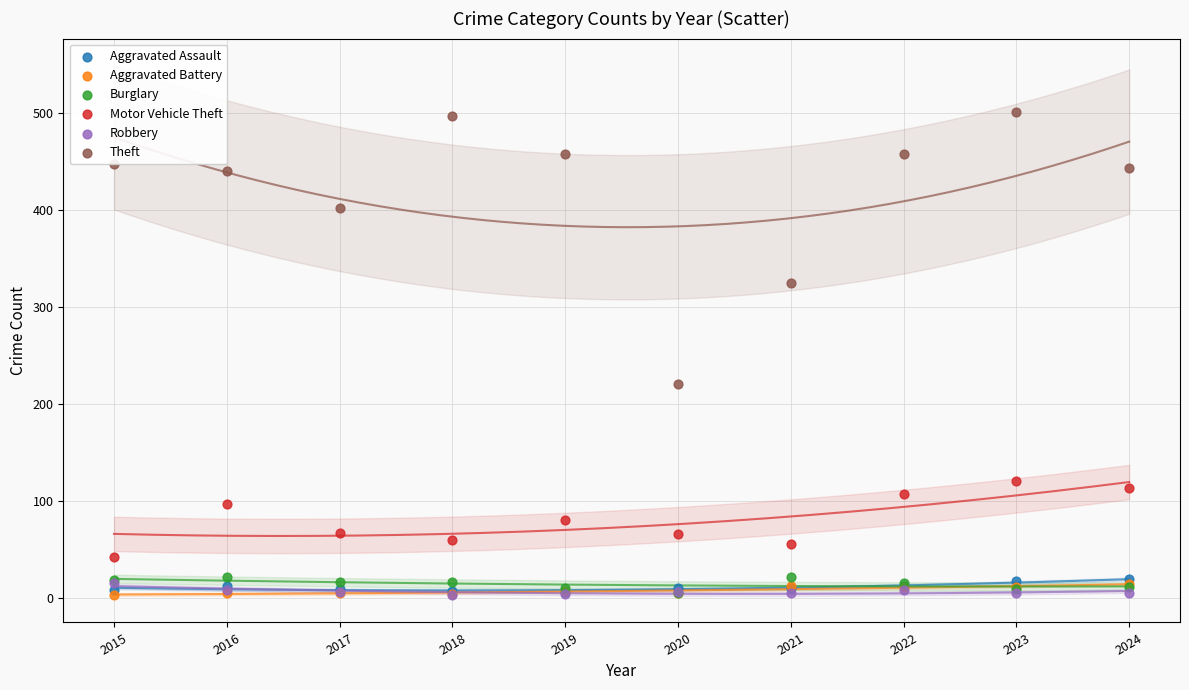

Across all series, what Y value is closest to 252?

221